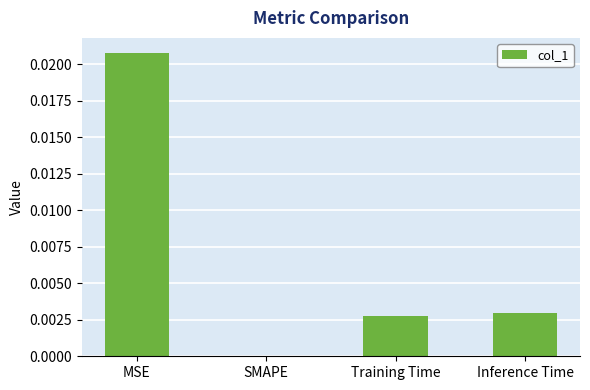

At which label is the value closest to 0?

SMAPE